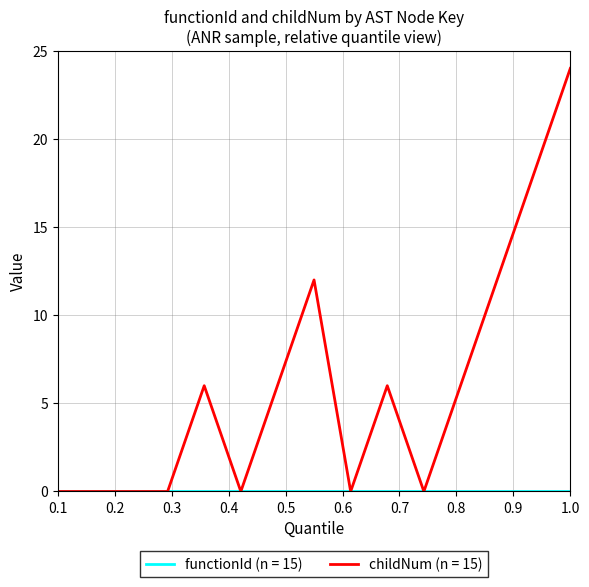

What is the maximum value shown in the chart?

24.0